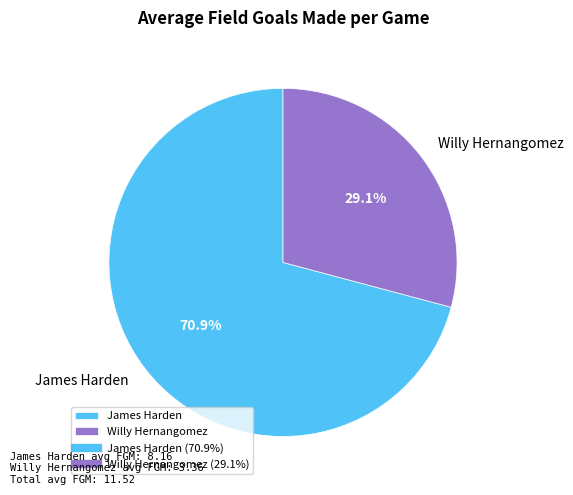

Rank the categories by value from lowest to highest.

Willy Hernangomez, James Harden